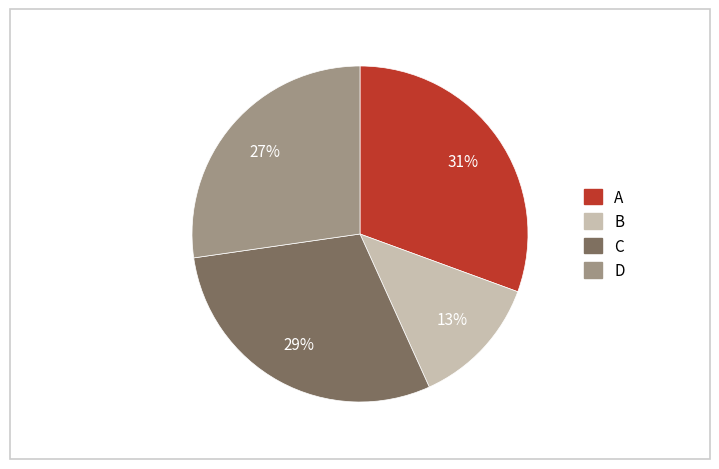

To the nearest percent, what is the difference between the largest and smallest slice percentages?

18%